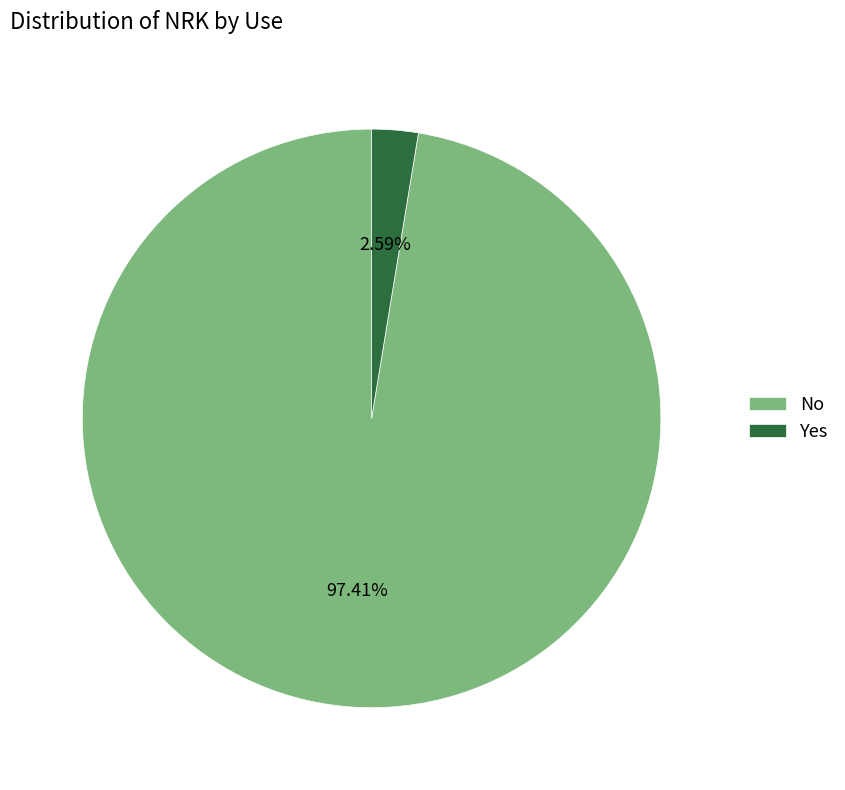

Which has a higher value, Yes or No?

No